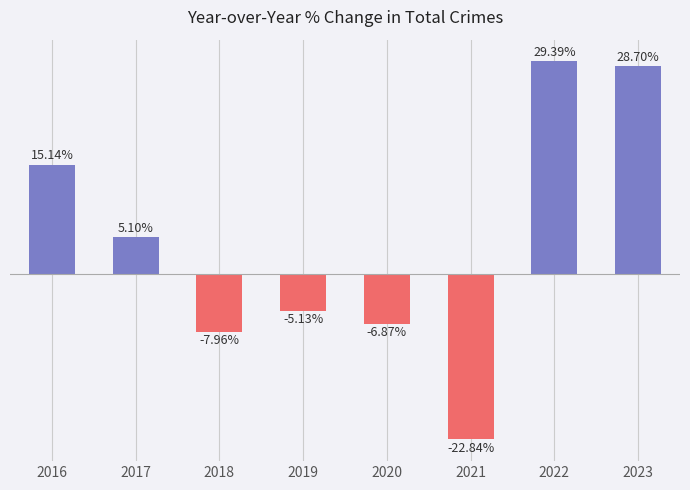

Are the bars horizontal?

No